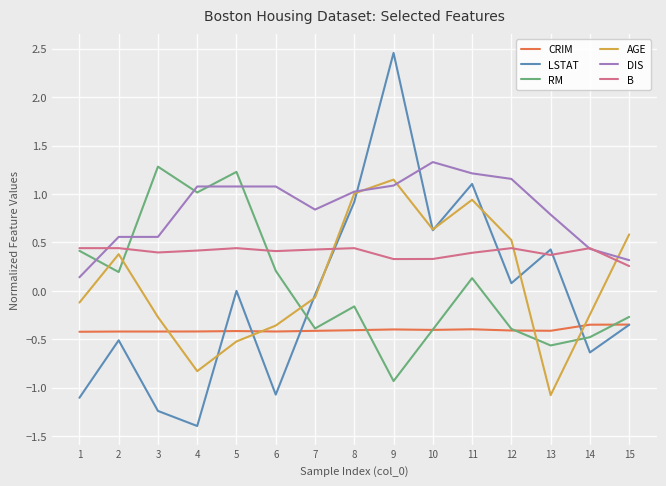

How many series are shown in this chart?

6